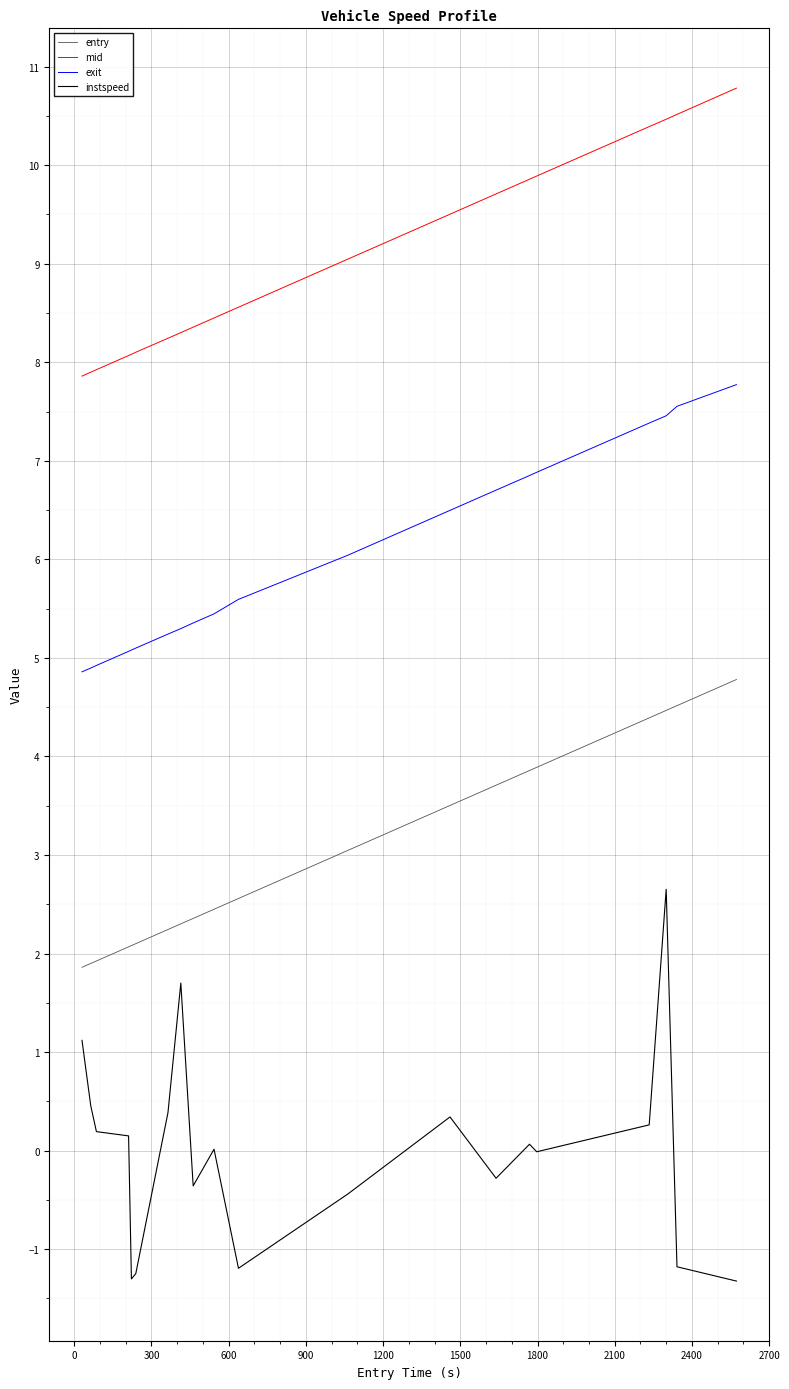

Which series has the largest total across all categories?

mid